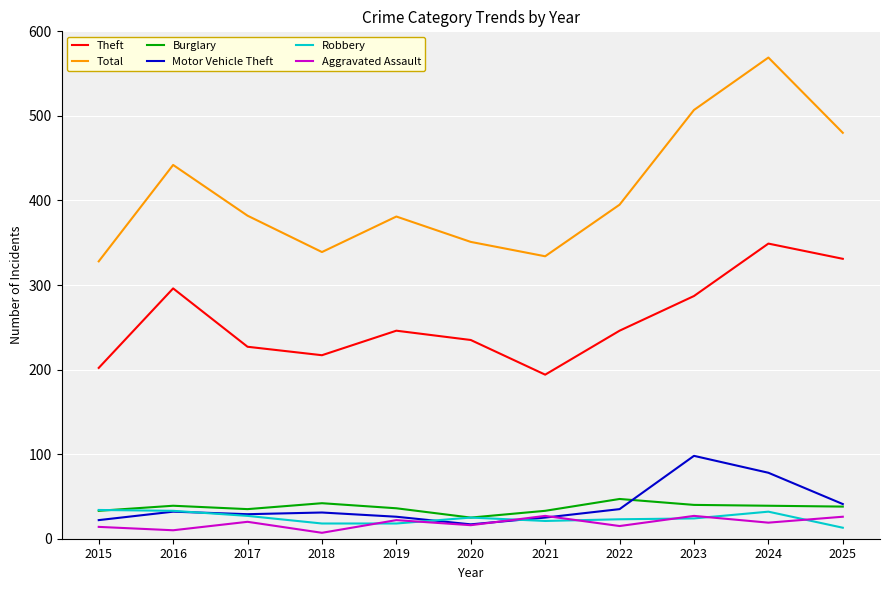

True or false: Burglary and Aggravated Assault intersect in this chart.

False